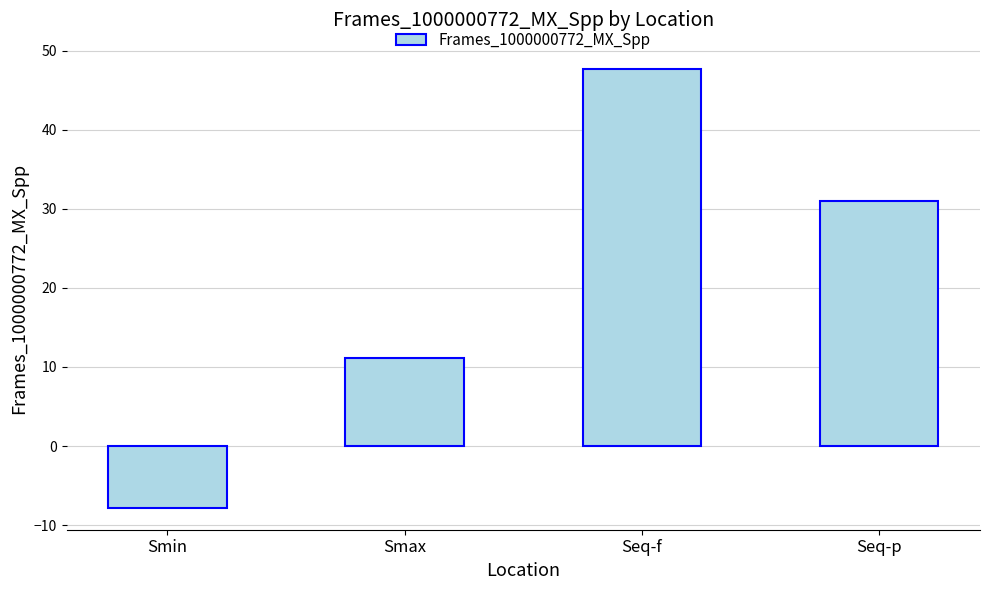

How many positive values are there?

3